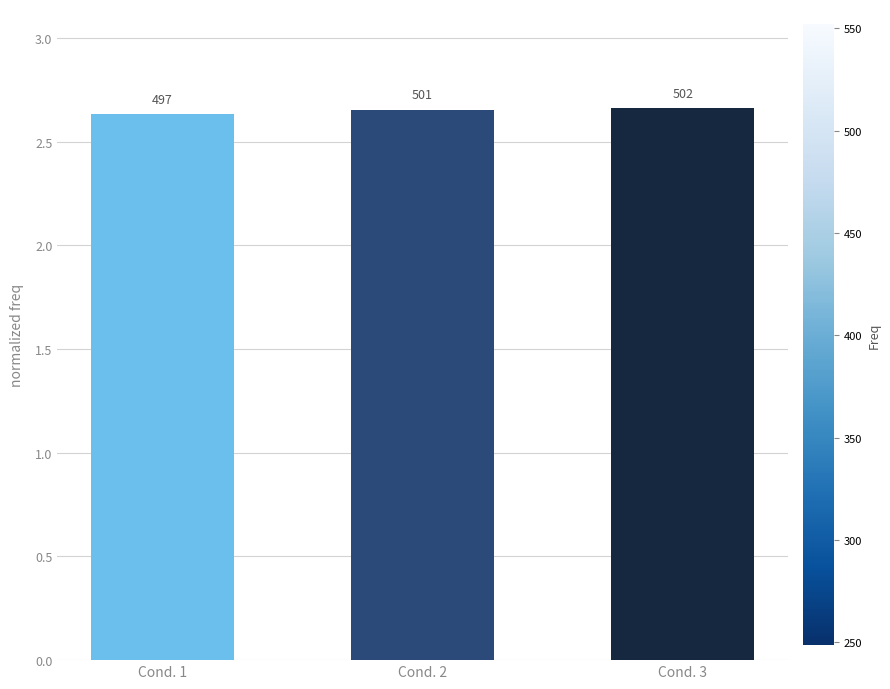

Does the chart contain stacked bars?

No